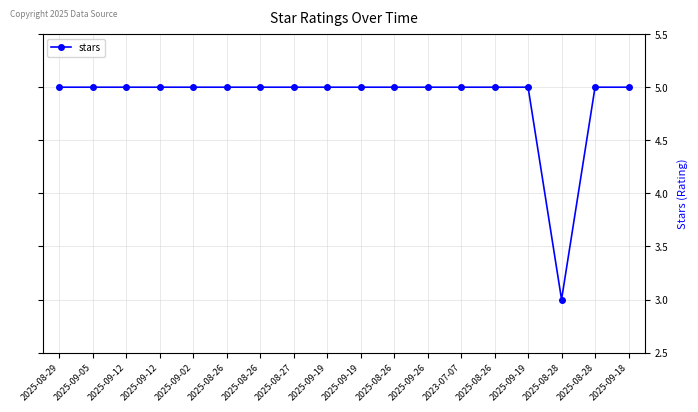

Is it true that the value at 2025-08-26 is 5?

True